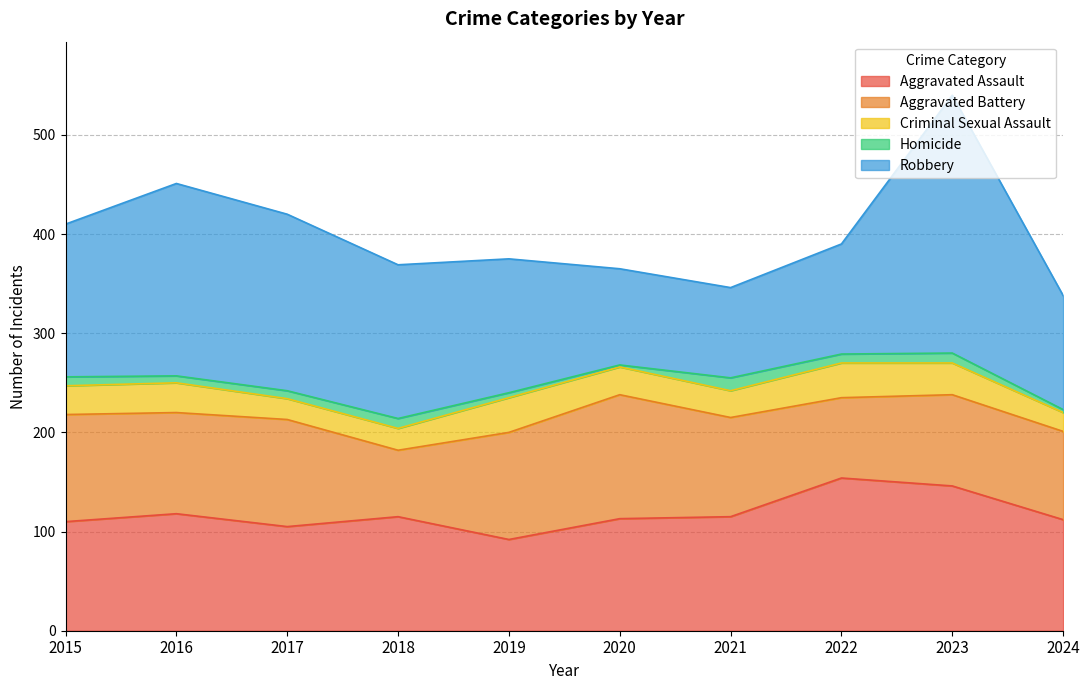

What is the difference between the maximum and minimum values in the Aggravated Battery series?

58